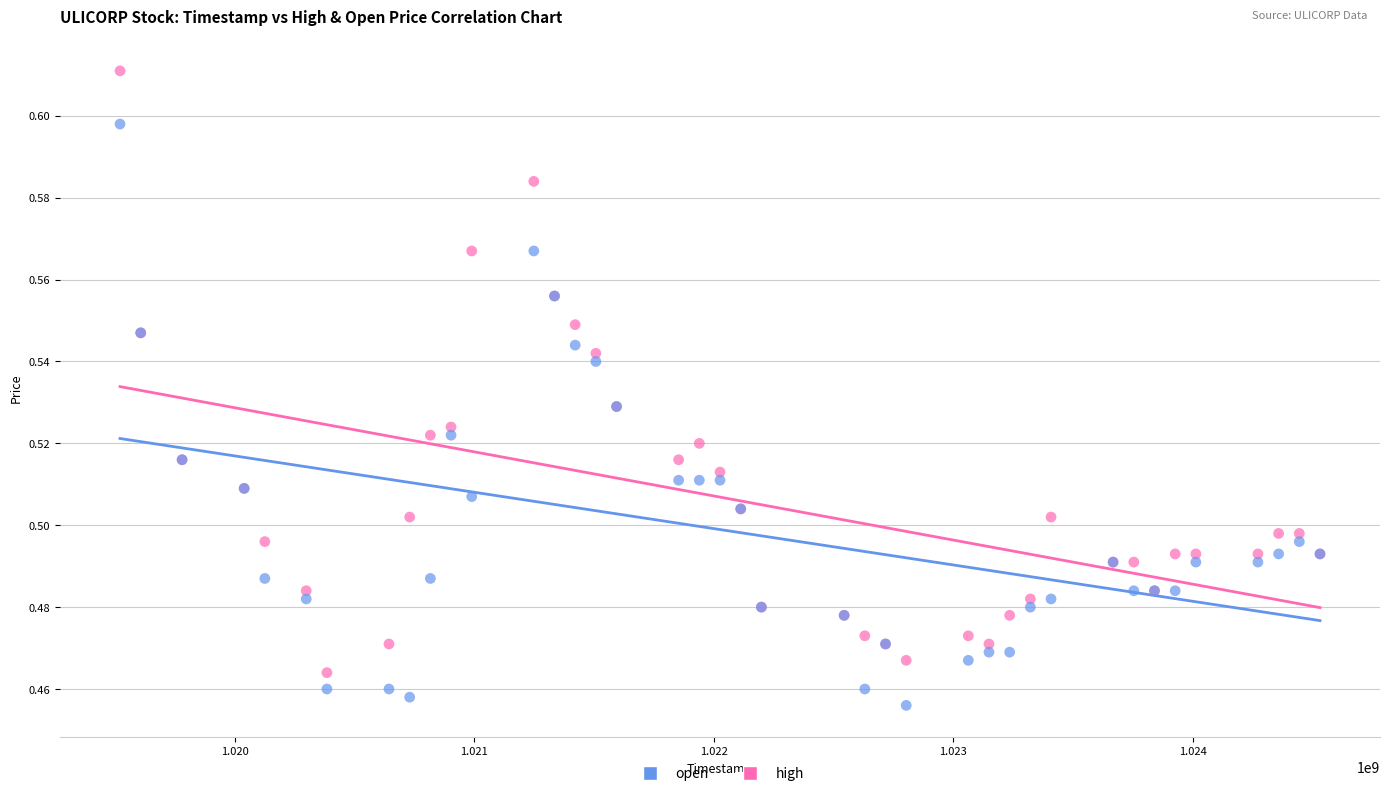

What is the X range (max minus min) for the scatter plot?

5011200.0